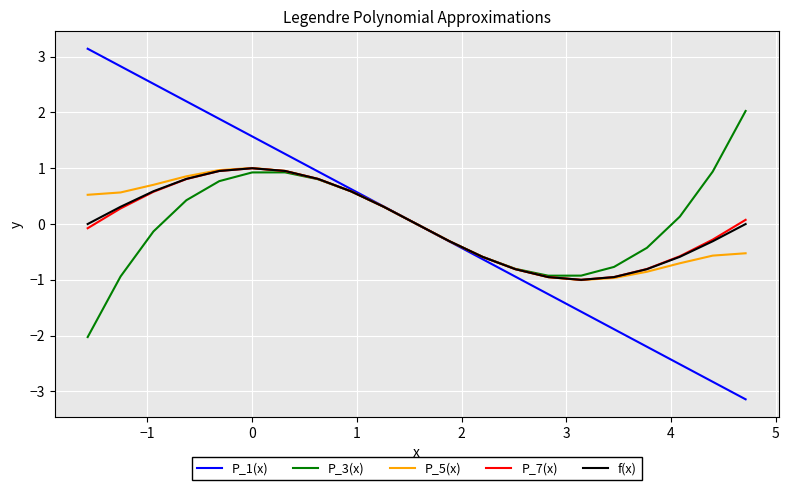

In P_3(x), how many points are lower than both neighbors (excluding endpoints)?

1